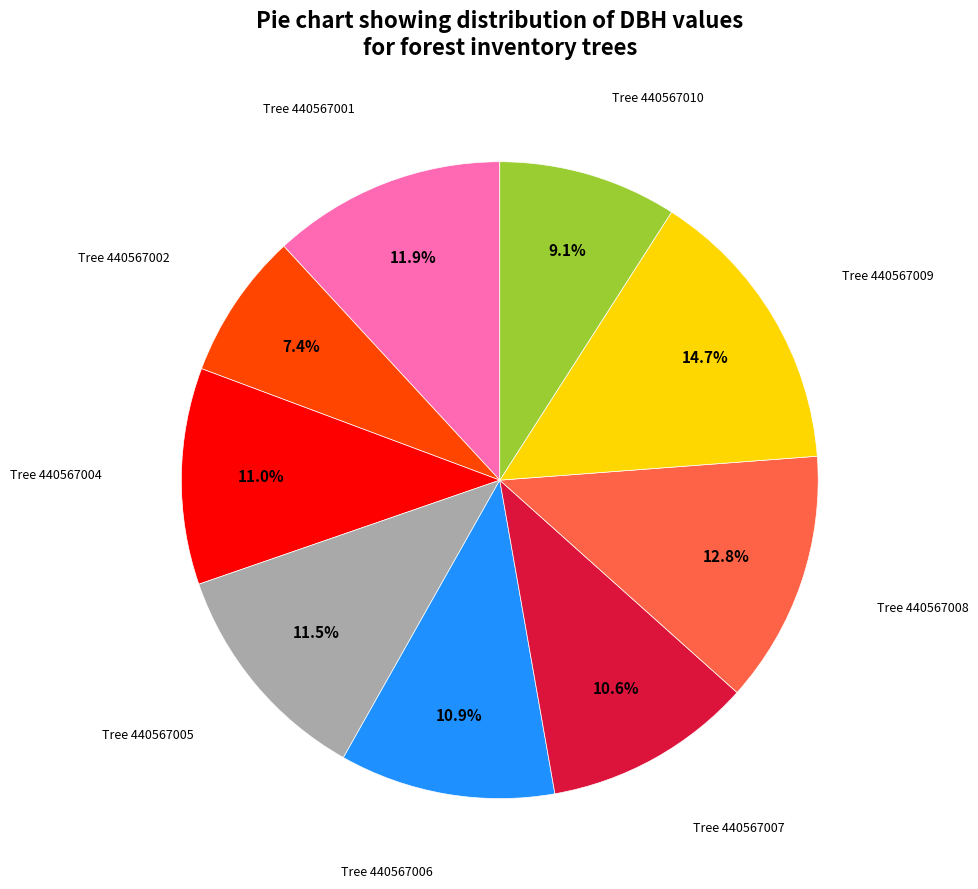

Is there a majority slice in this chart?

No